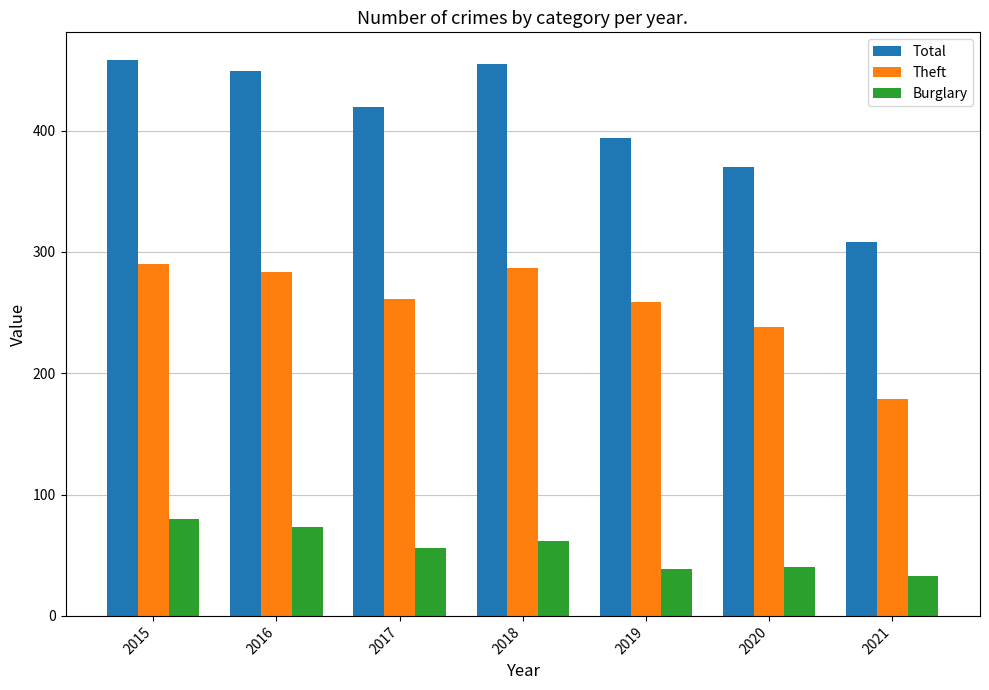

Is the value of Total at 2019 greater than the value of Burglary at 2015?

Yes